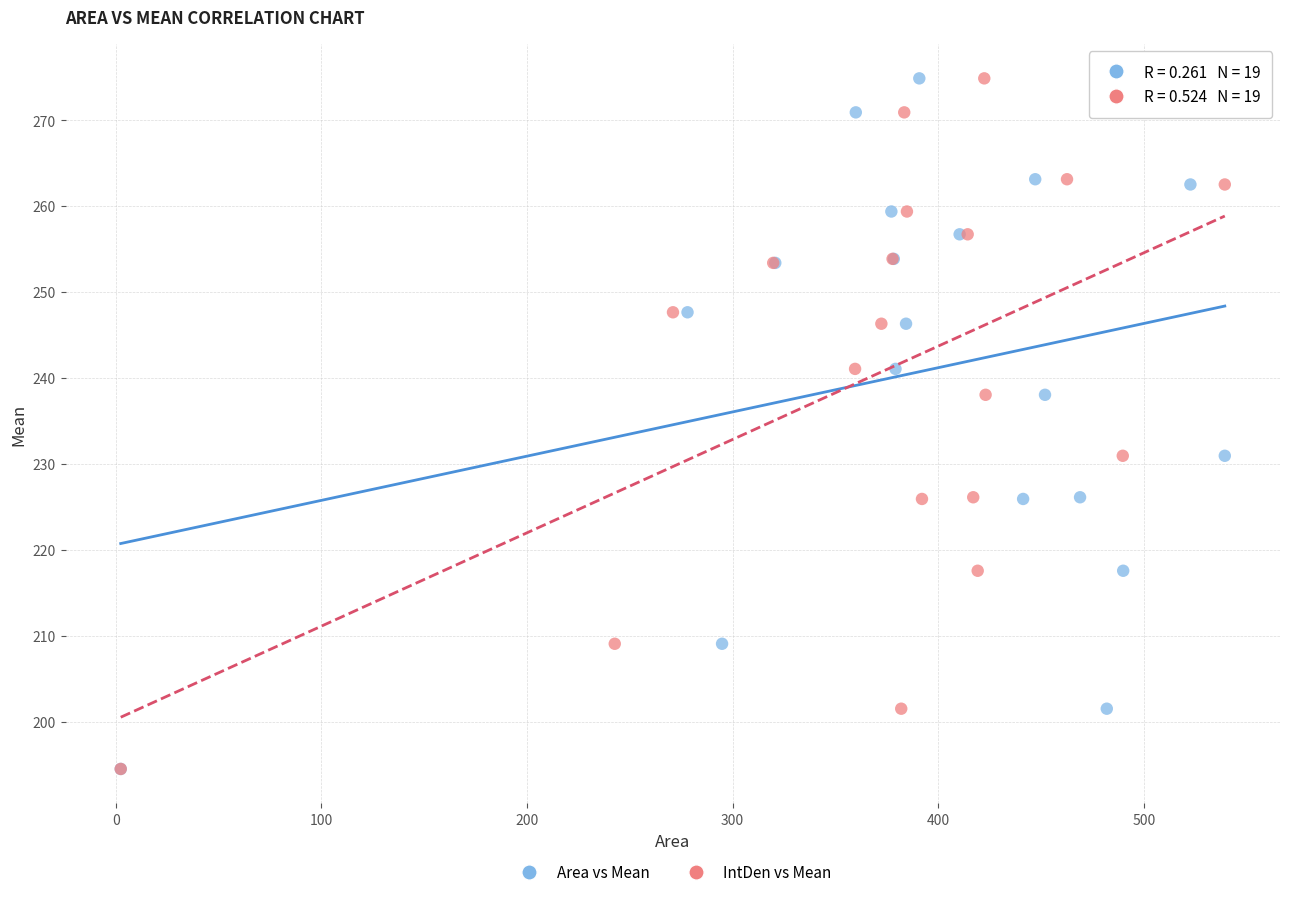

What are all the series names shown in the legend?

Area vs Mean, IntDen vs Mean